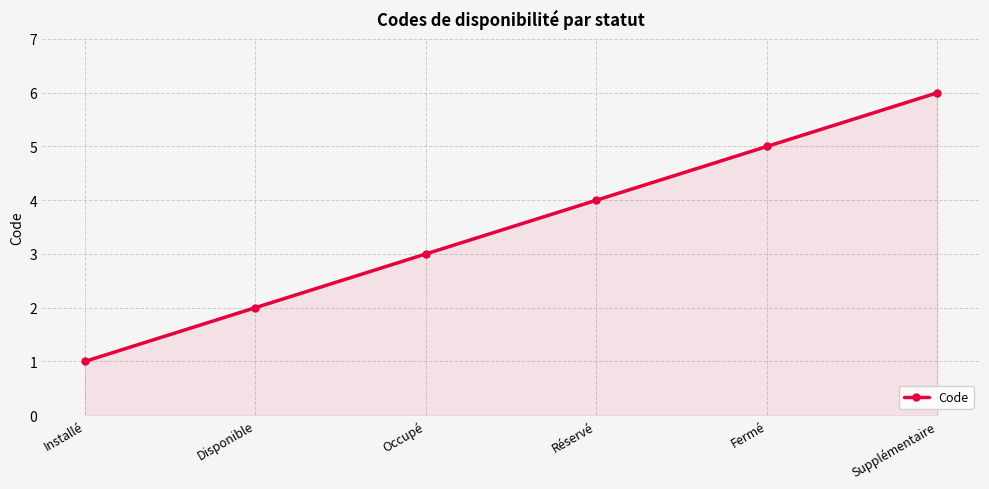

Reading right to left, extract all data points from this chart.

Supplémentaire=6	Fermé=5	Réservé=4	Occupé=3	Disponible=2	Installé=1